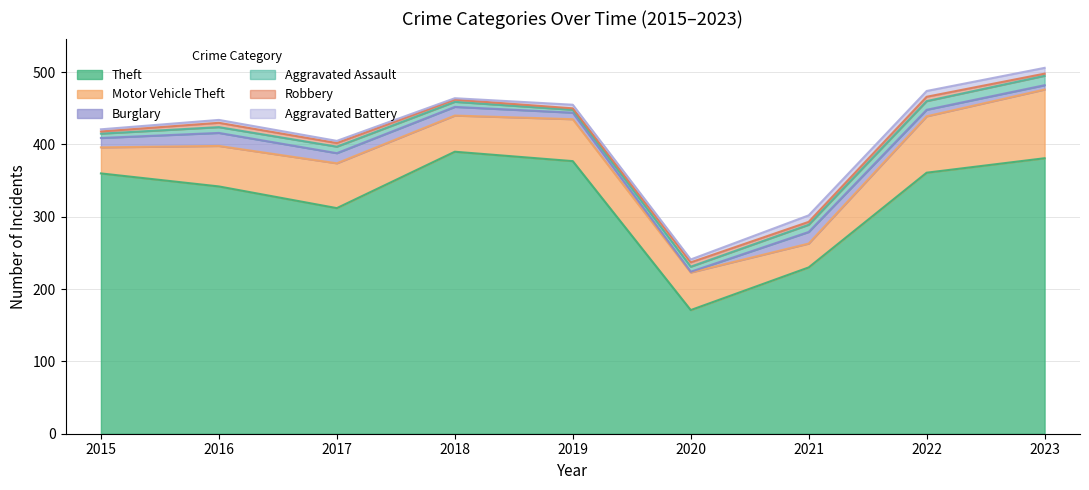

What is the sum of the Aggravated Battery values at 2021 and 2015?

12